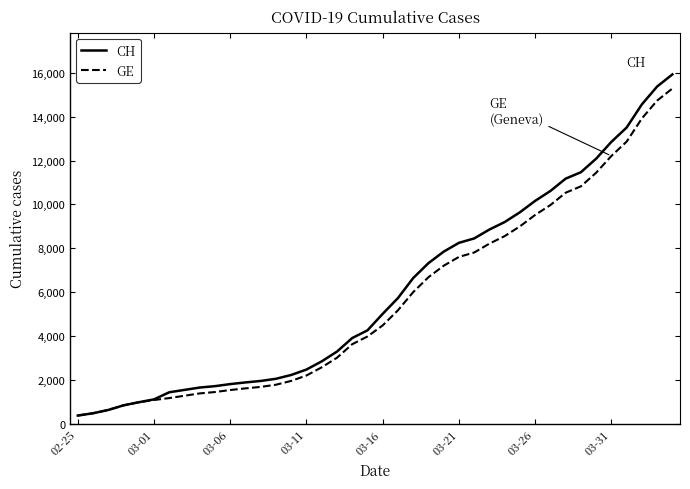

Which series has the largest range (max minus min)?

CH